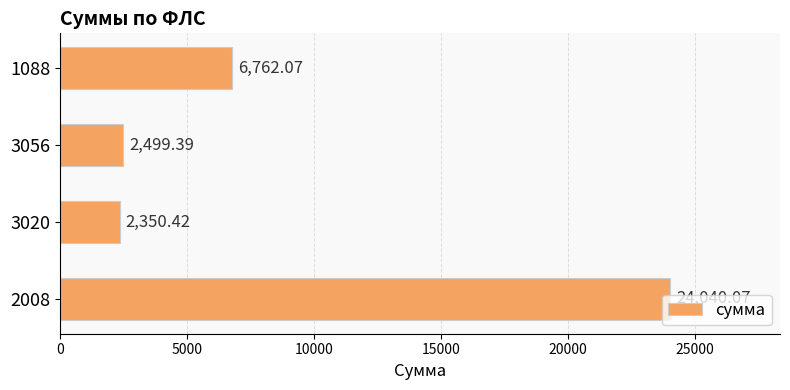

Are the bars horizontal?

Yes